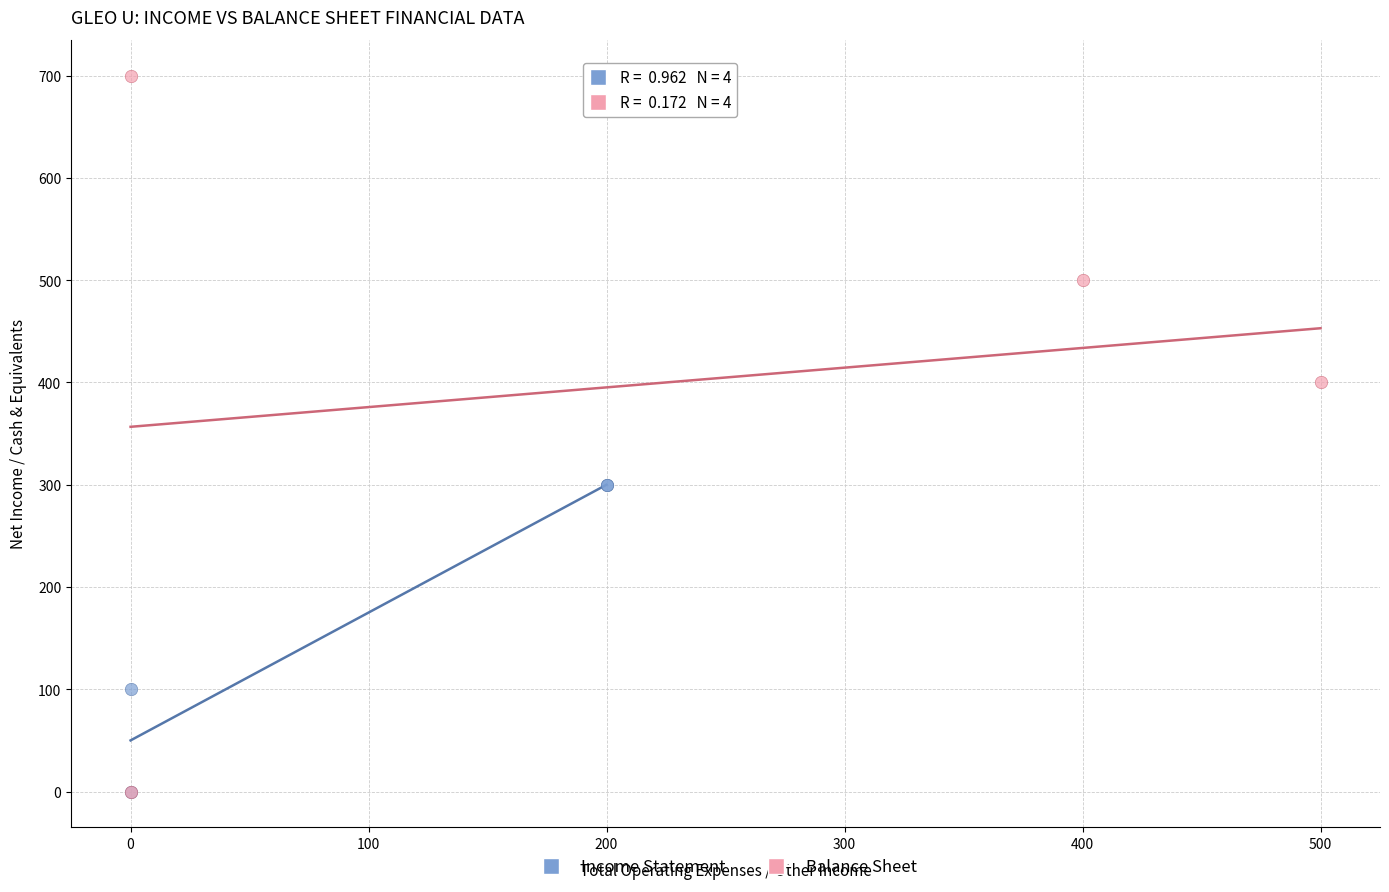

Which series contains the highest Y value?

Balance Sheet